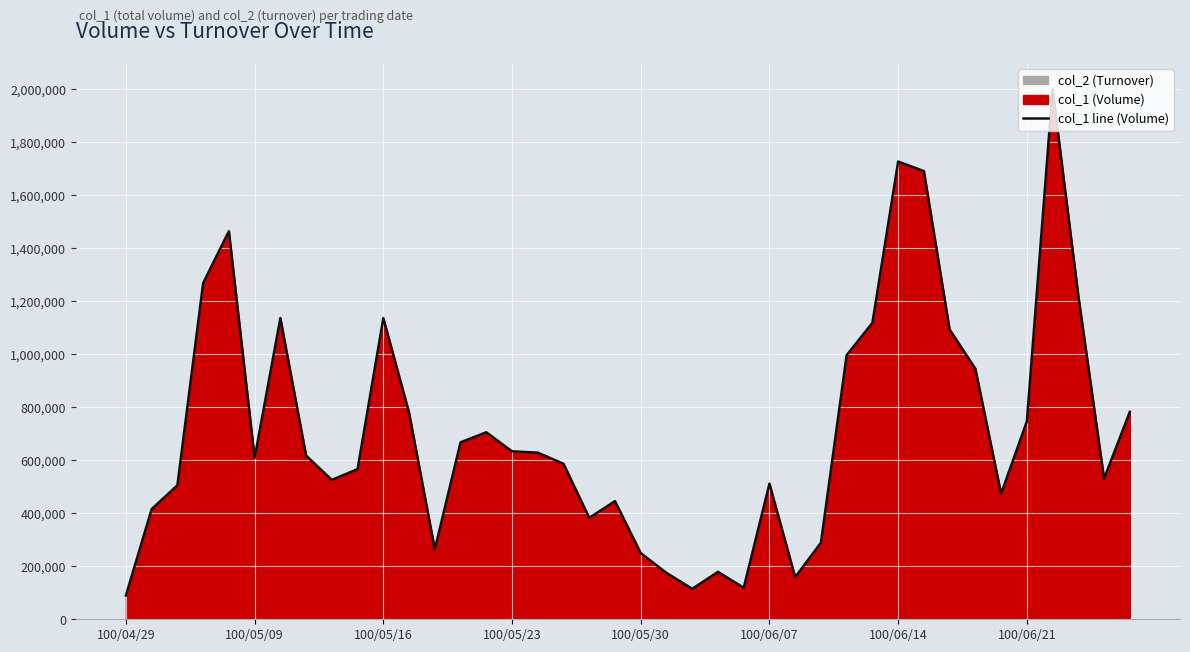

What is the smallest value displayed?

90000